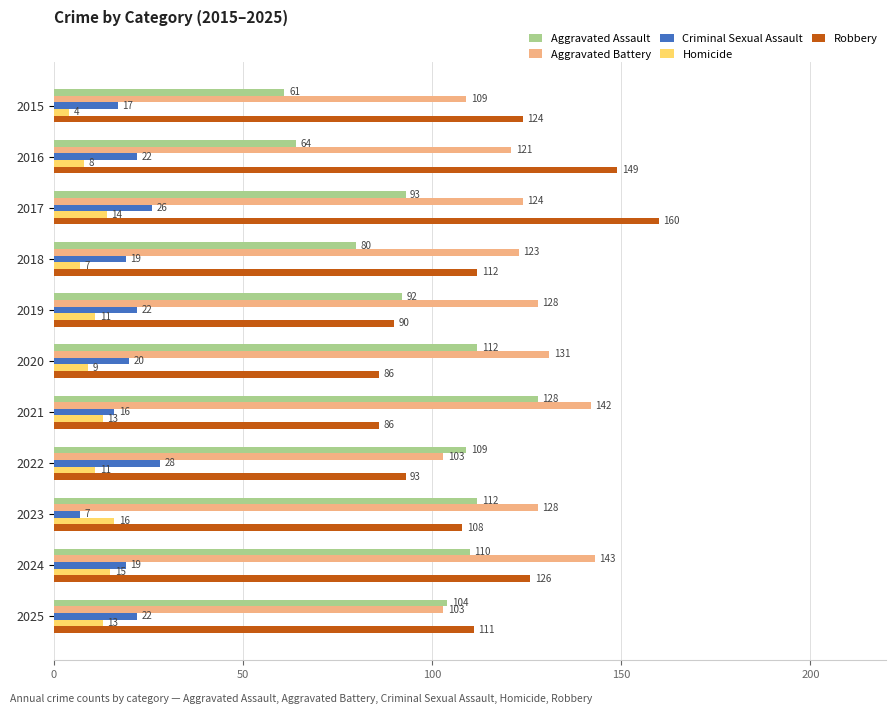

Is it true that Aggravated Battery equals 128 at 2023?

True